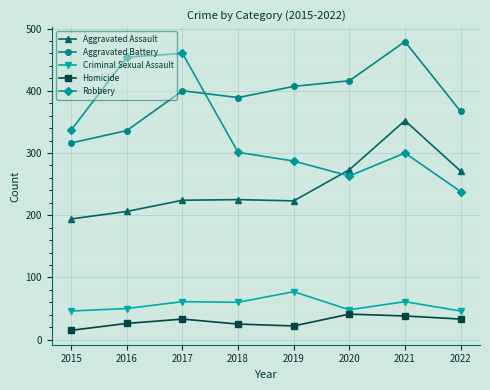

True or false: Criminal Sexual Assault and Homicide intersect in this chart.

False